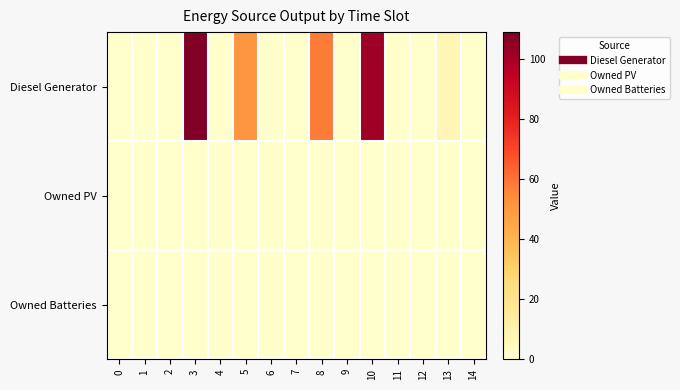

Rank the series at 11 from highest to lowest value.

Diesel Generator, Owned PV, Owned Batteries